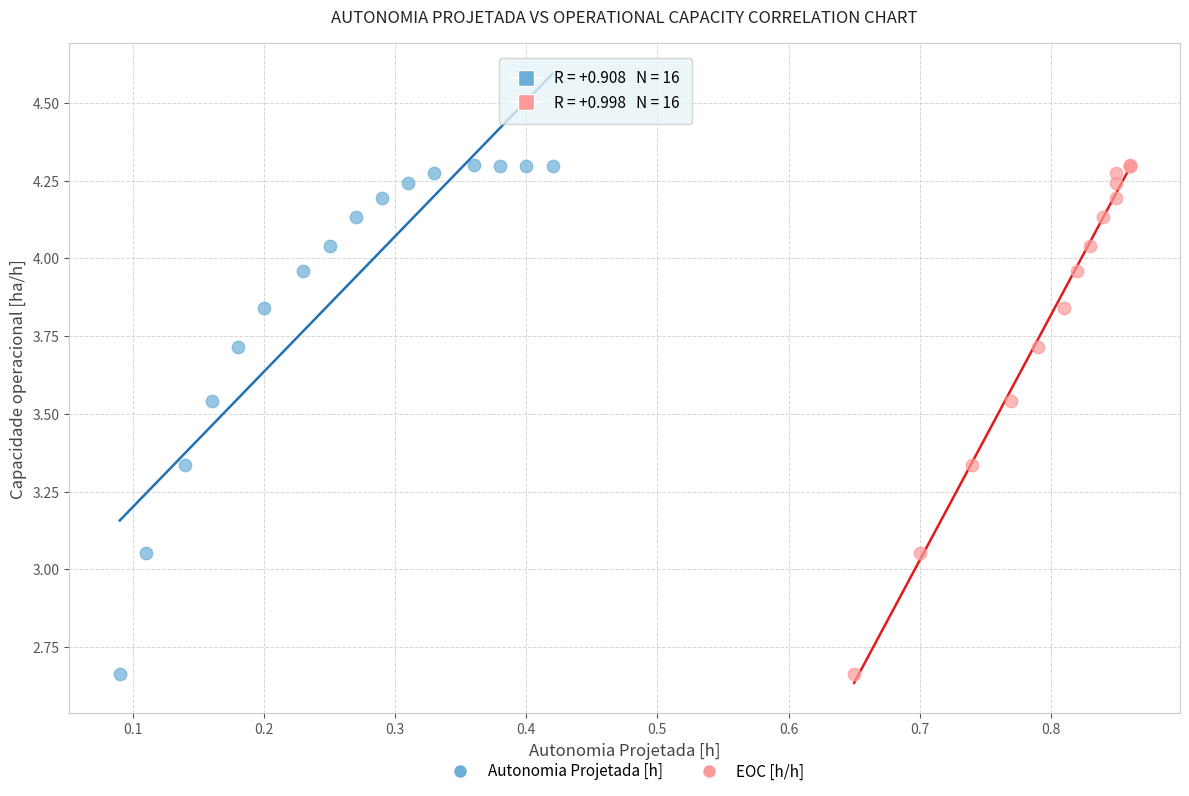

What are all the series names shown in the legend?

Autonomia Projetada [h], EOC [h/h]